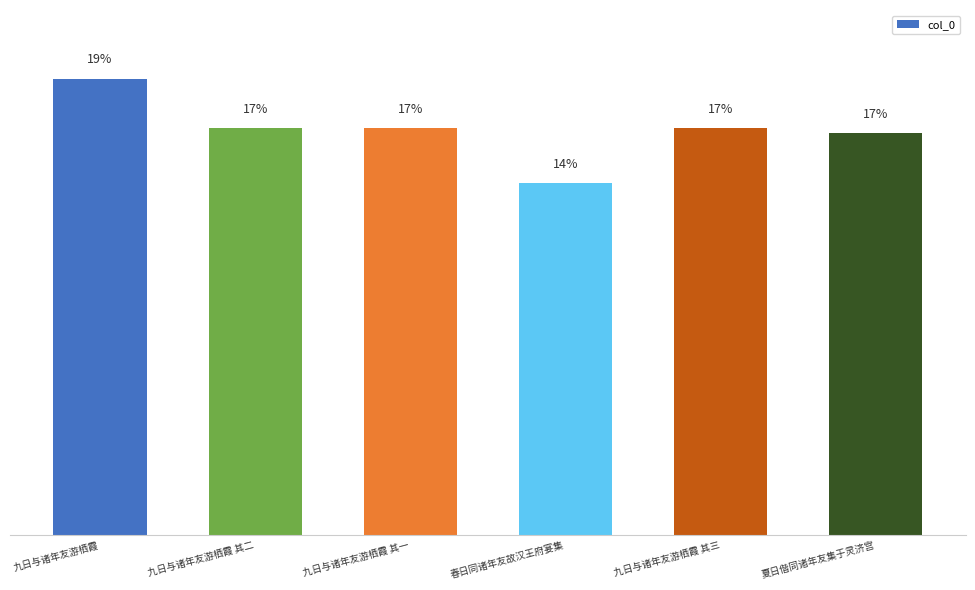

Does the chart contain any negative values?

No